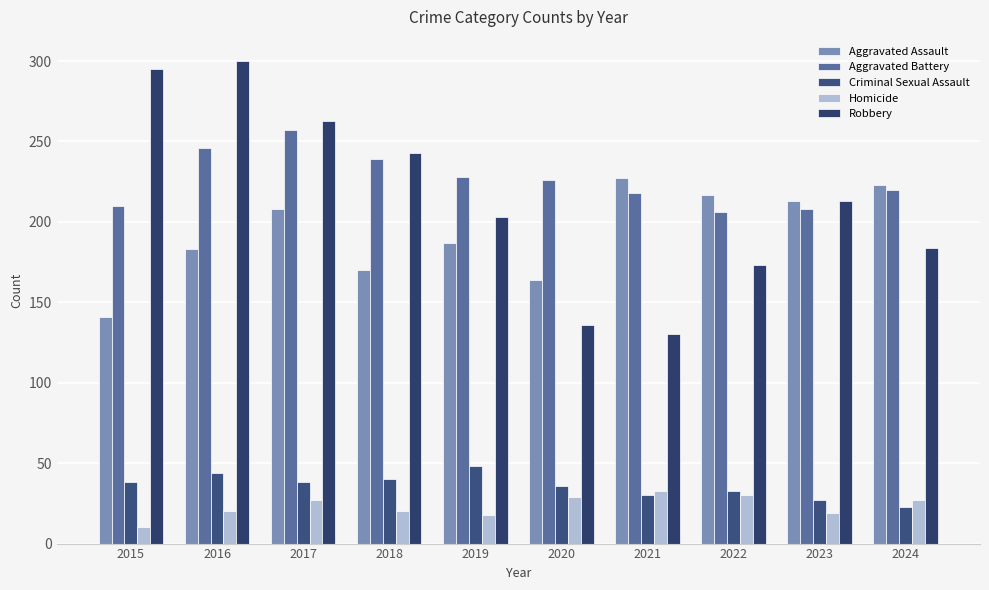

How many data points does each series have?

10